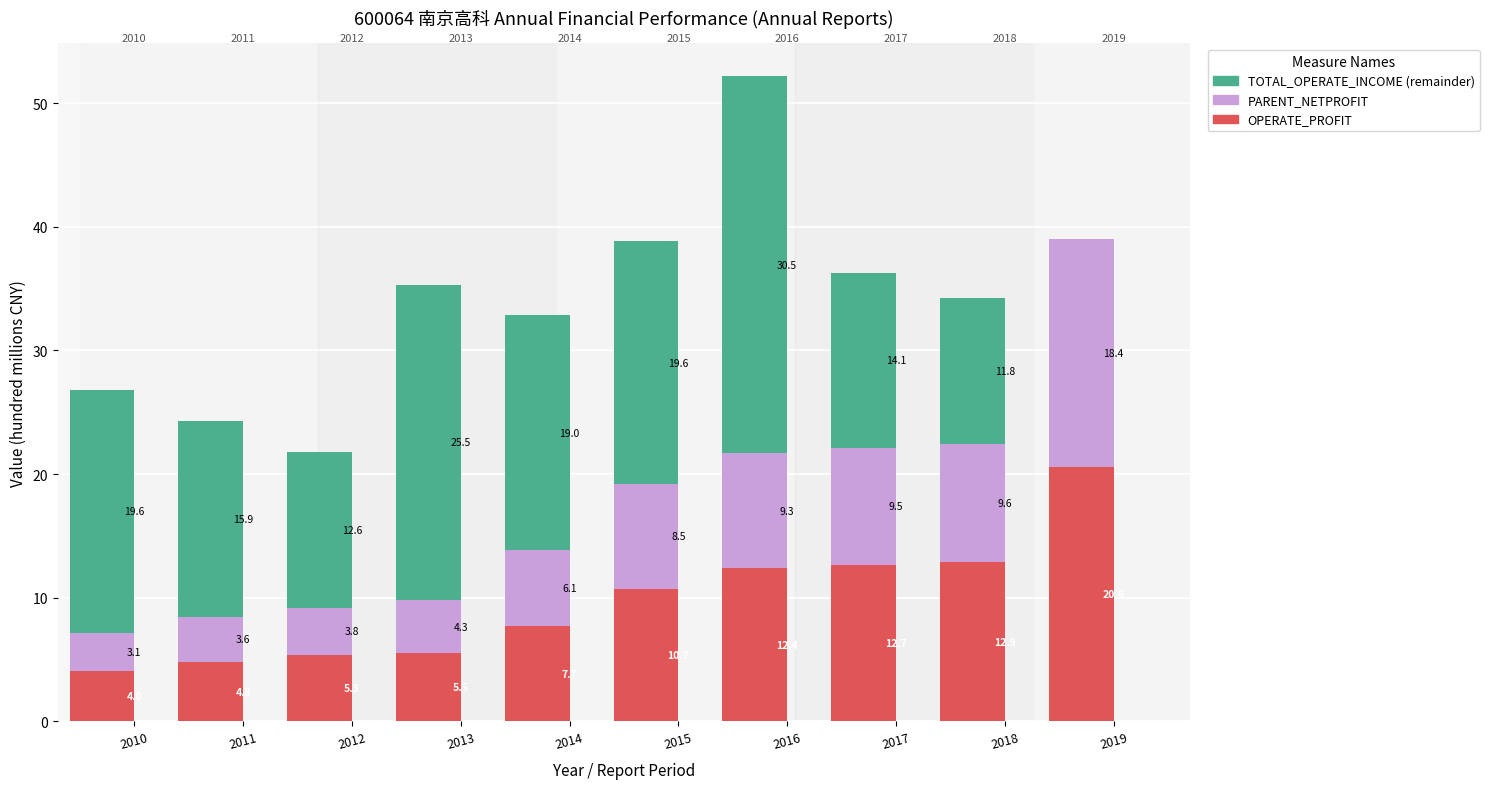

What are all the series names shown in the legend?

TOTAL_OPERATE_INCOME (remainder), PARENT_NETPROFIT, OPERATE_PROFIT